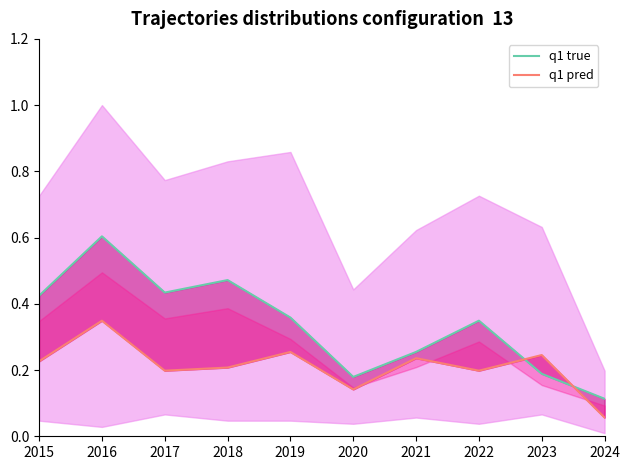

What is the total value across all series at 2015?

0.7